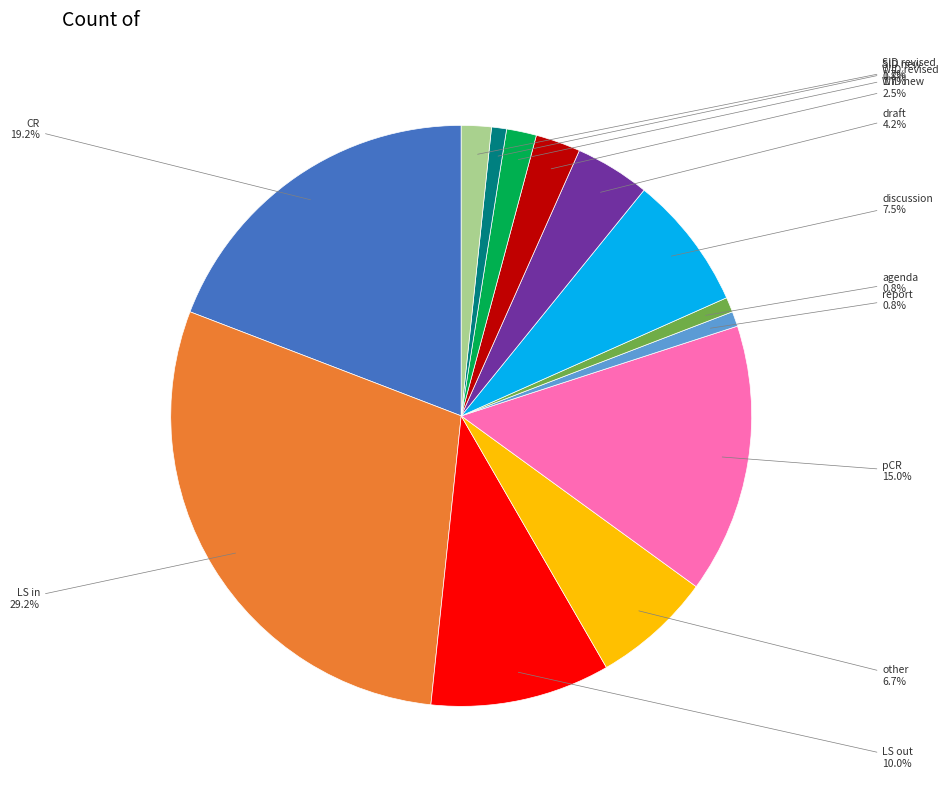

Is there any slice that represents more than half of the pie?

No